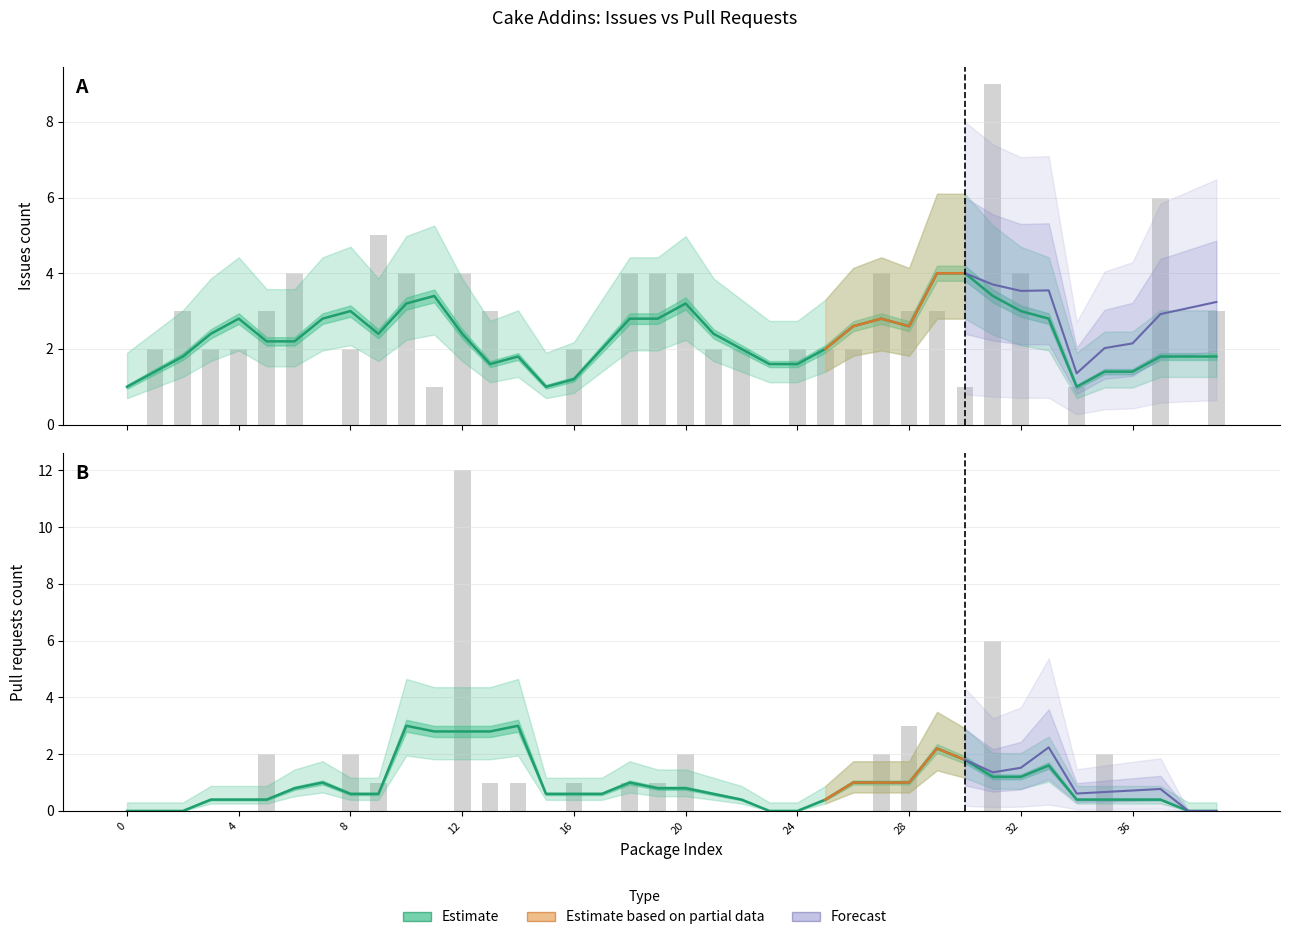

True or false: Issues count has a value of 2 at Cake.AzureCli.

False